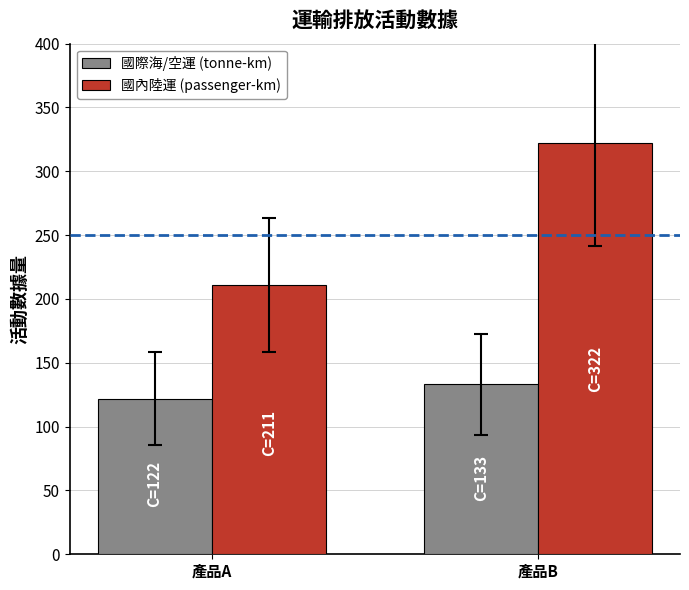

What is the value of the 國內陸運 (passenger-km) bar at the 1st from the left?

211